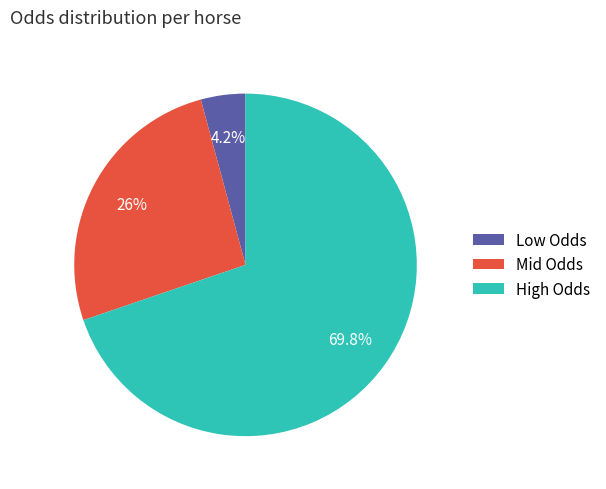

Which slice is the smallest?

Low Odds